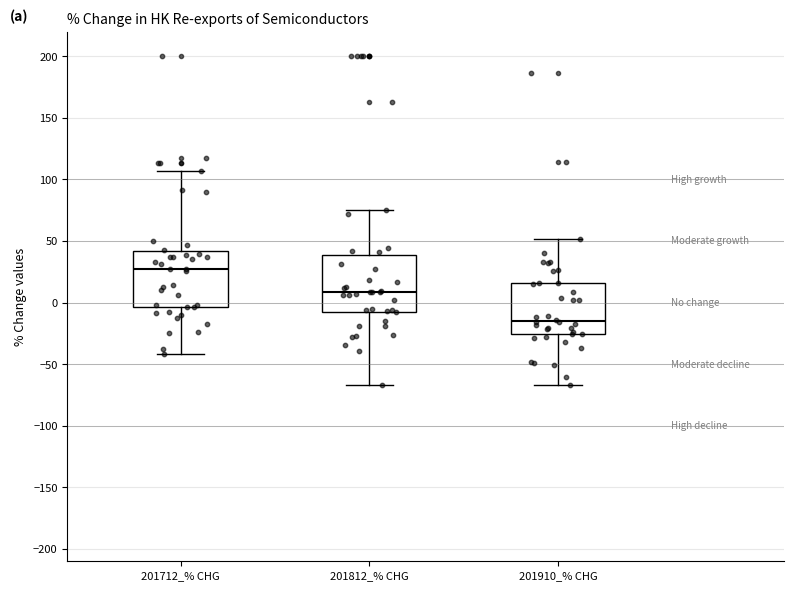

Where does the lower whisker of the box for 201910_% CHG end on the y-axis? The values are not printed on the chart, so give them approximately, as read against the axis.

-65